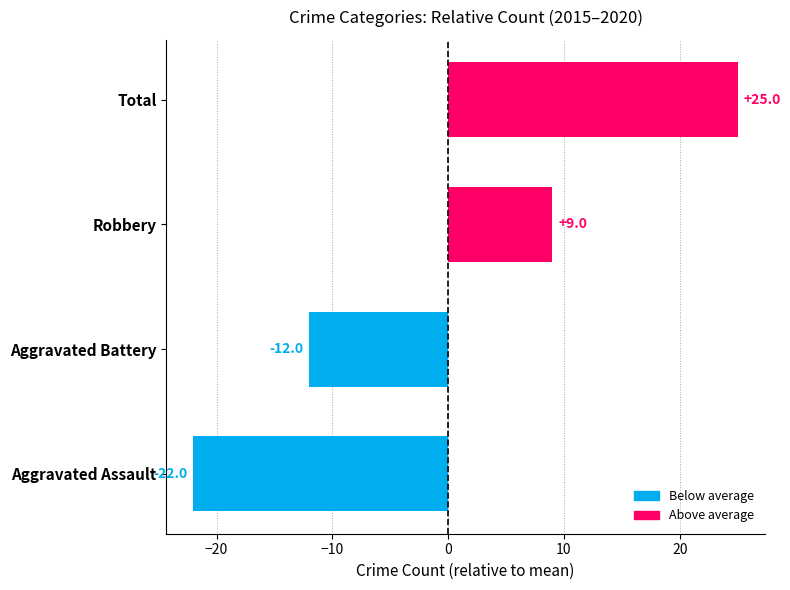

How many categories are shown in the chart?

4